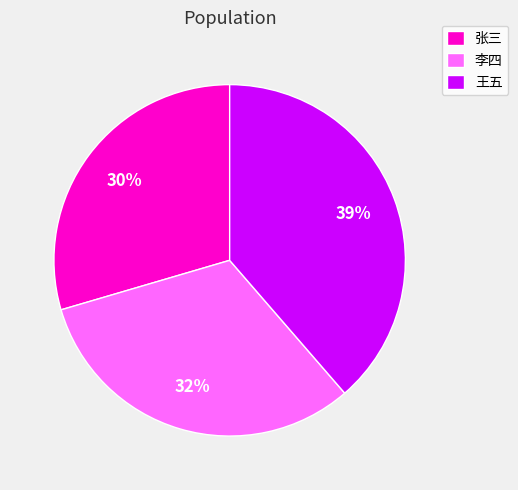

Is it true that 张三 is 30% of the pie?

True